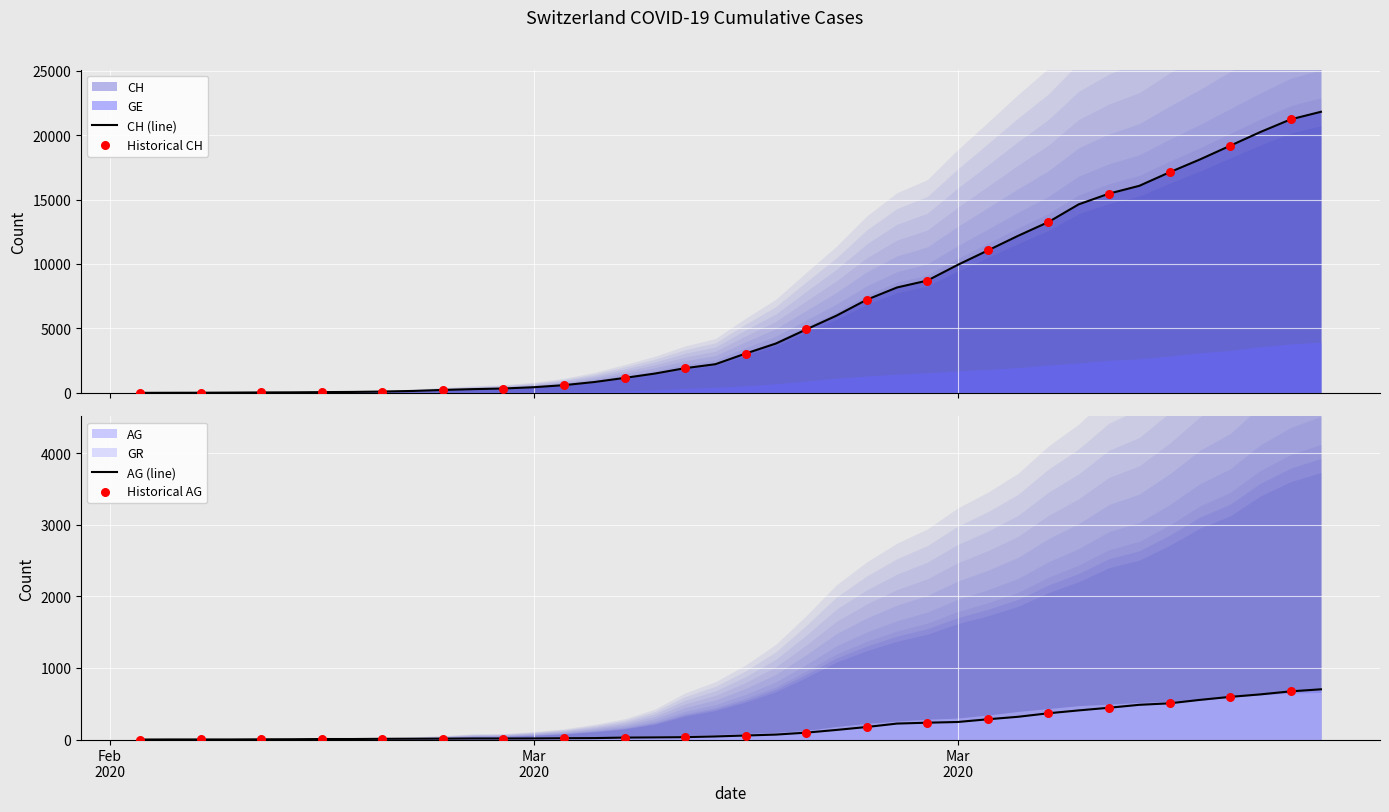

At which category is the sum across all series the highest?

2020-04-04